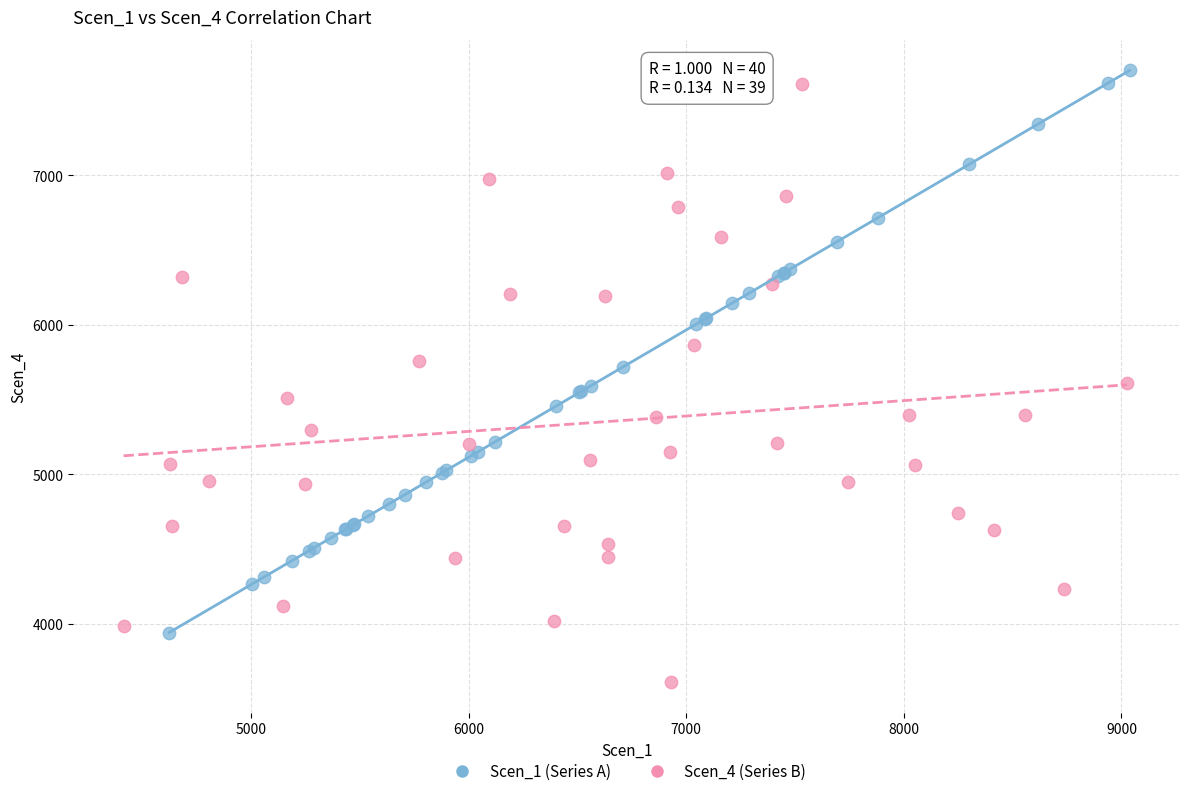

Which series contains the lowest Y value?

Scen_4 (Series B)